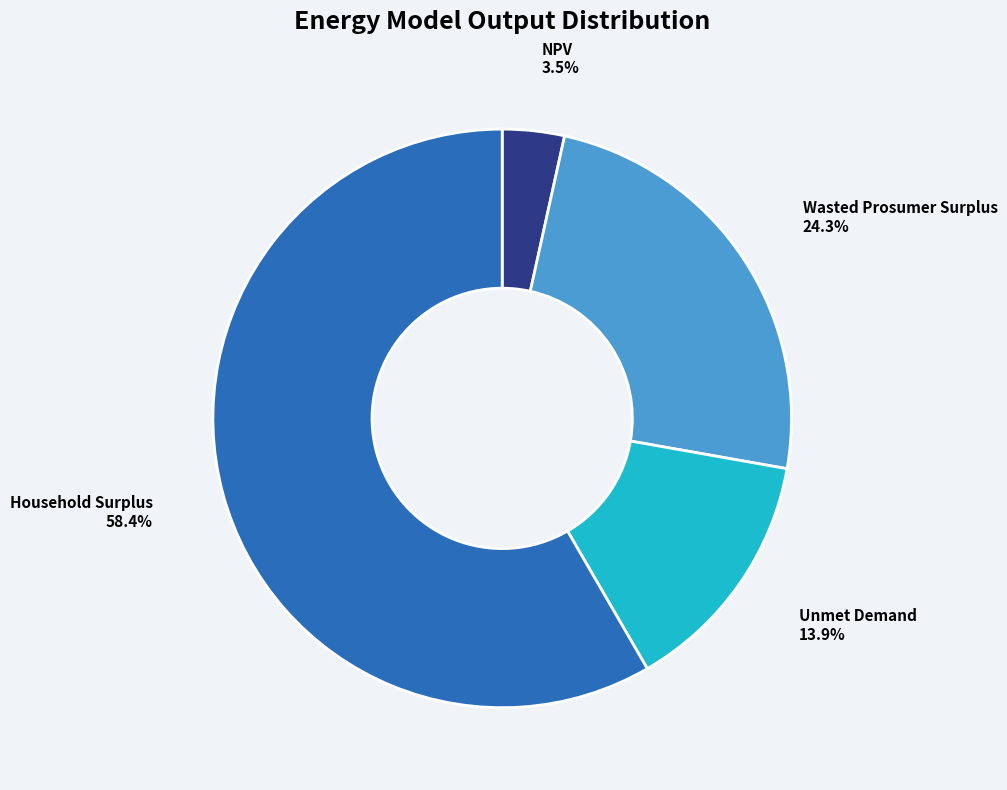

To the nearest percent, what percentage of the pie is Unmet Demand?

14%